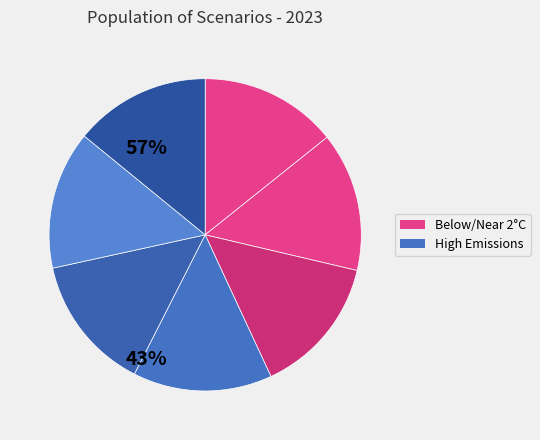

How many segments does this pie chart have?

7